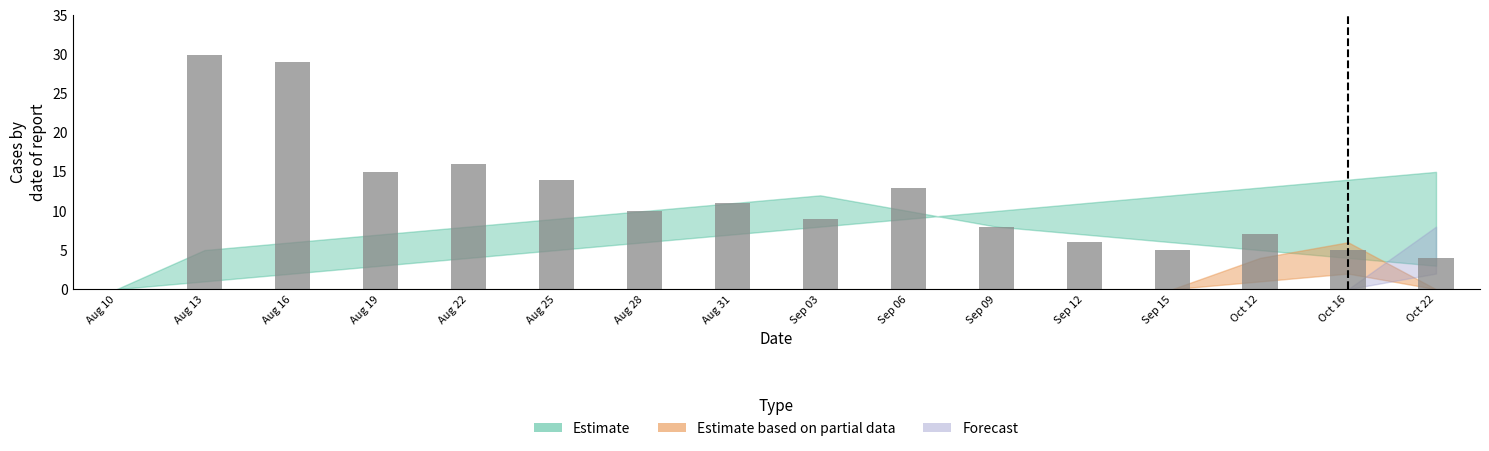

At which category does the chart reach its peak across all series?

Aug 13